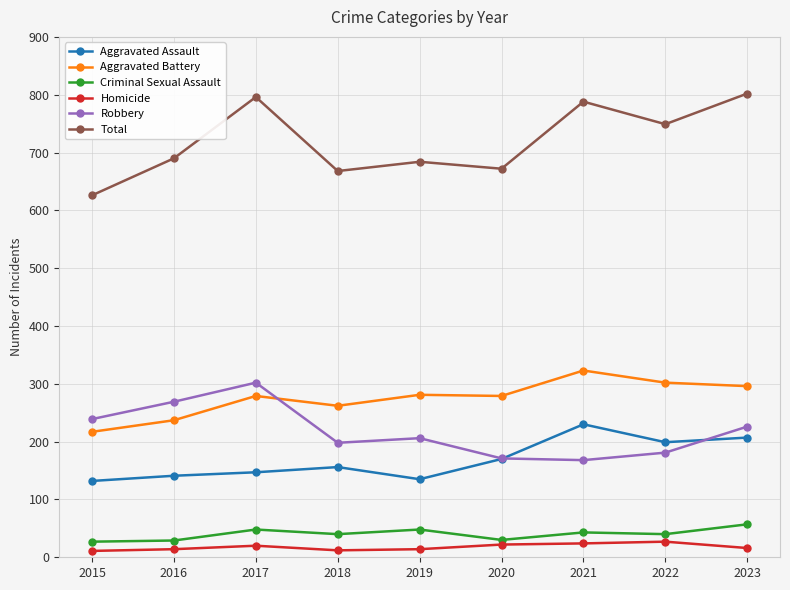

Which series has the largest total across all categories?

Total